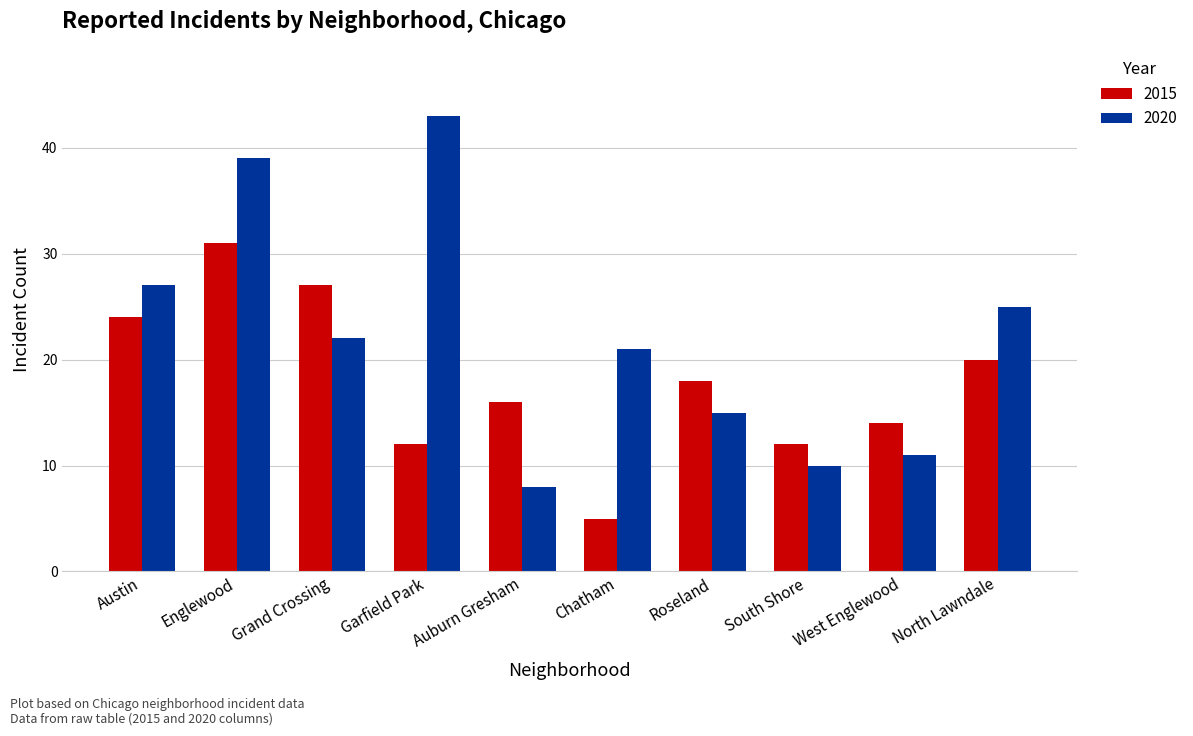

Is it true that 2015 equals 8 at Chatham?

False